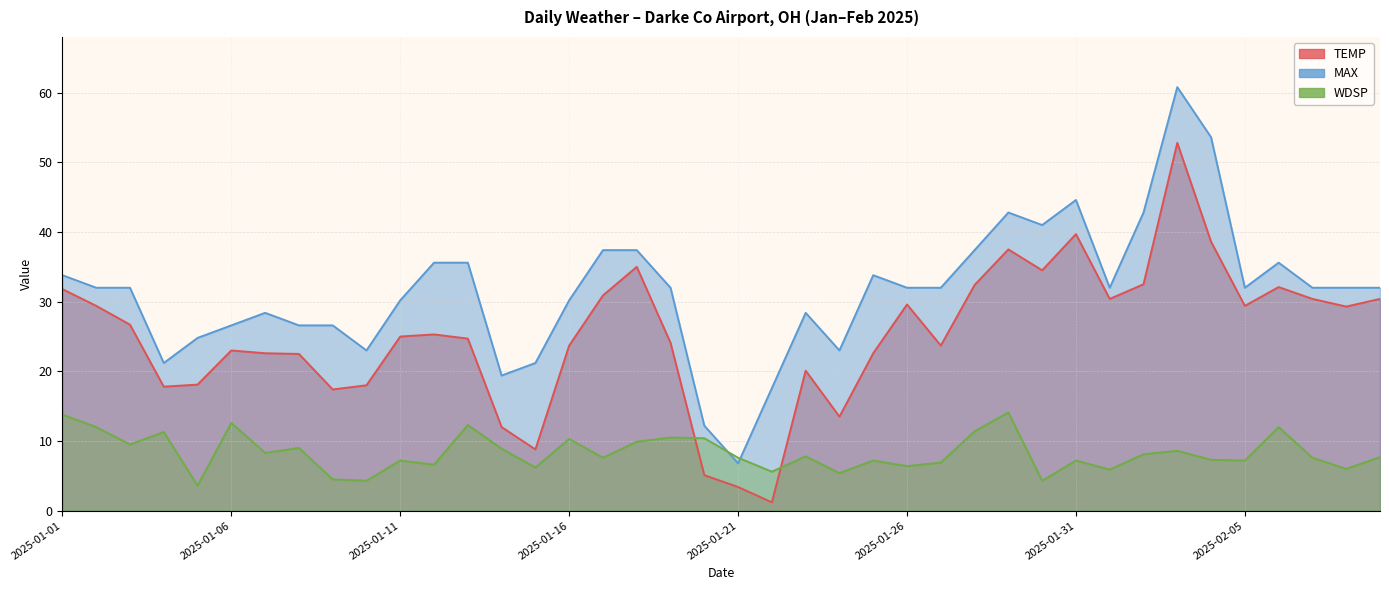

Where is the first local minimum for MAX?

2025-01-04